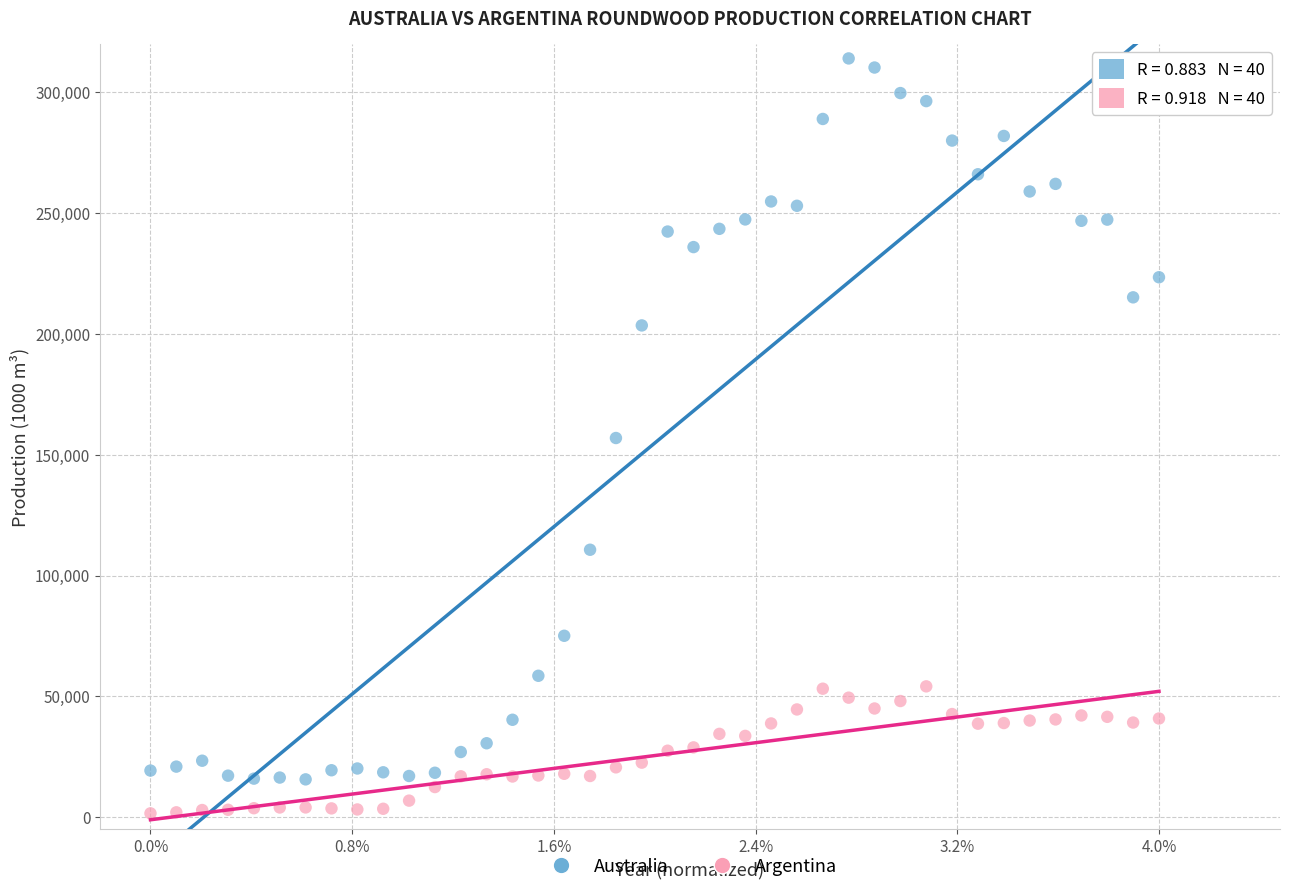

Which series has the widest spread of Y values?

Australia